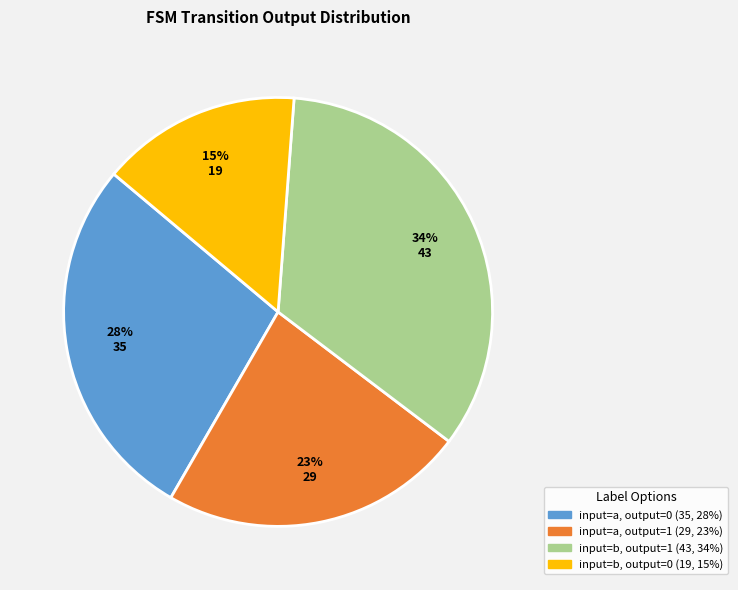

Combined, do input=b, output=1 and input=a, output=1 account for over 50%?

Yes